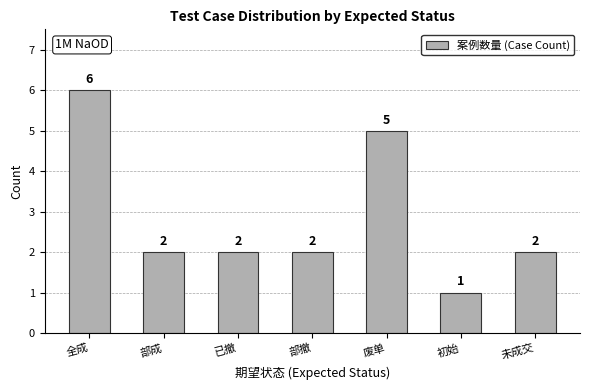

How many data points are less than 2?

1